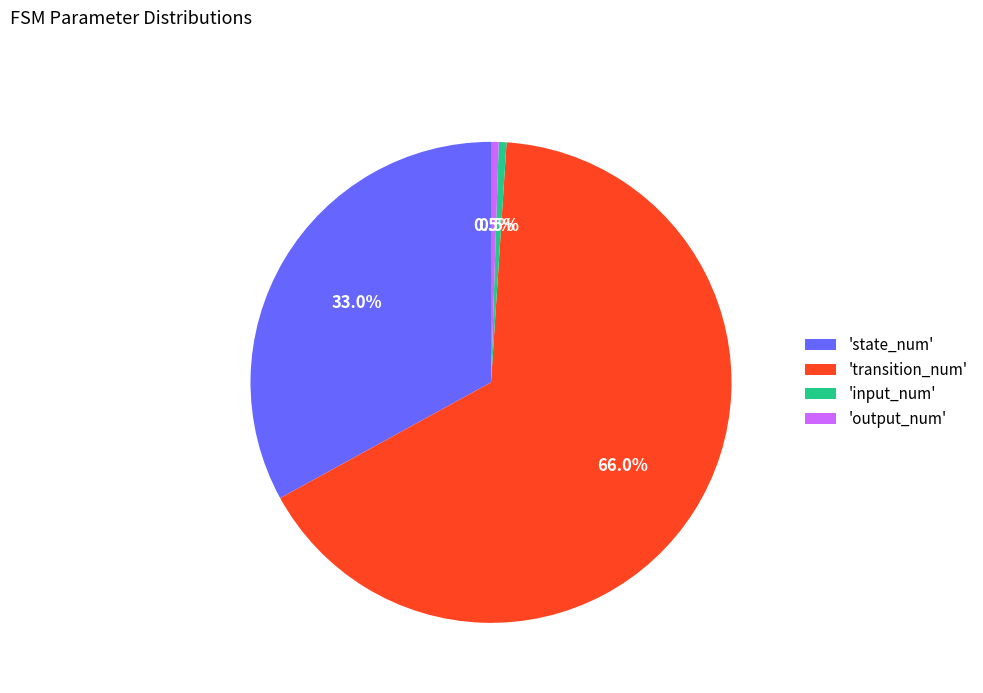

How many slices are in this pie chart?

4